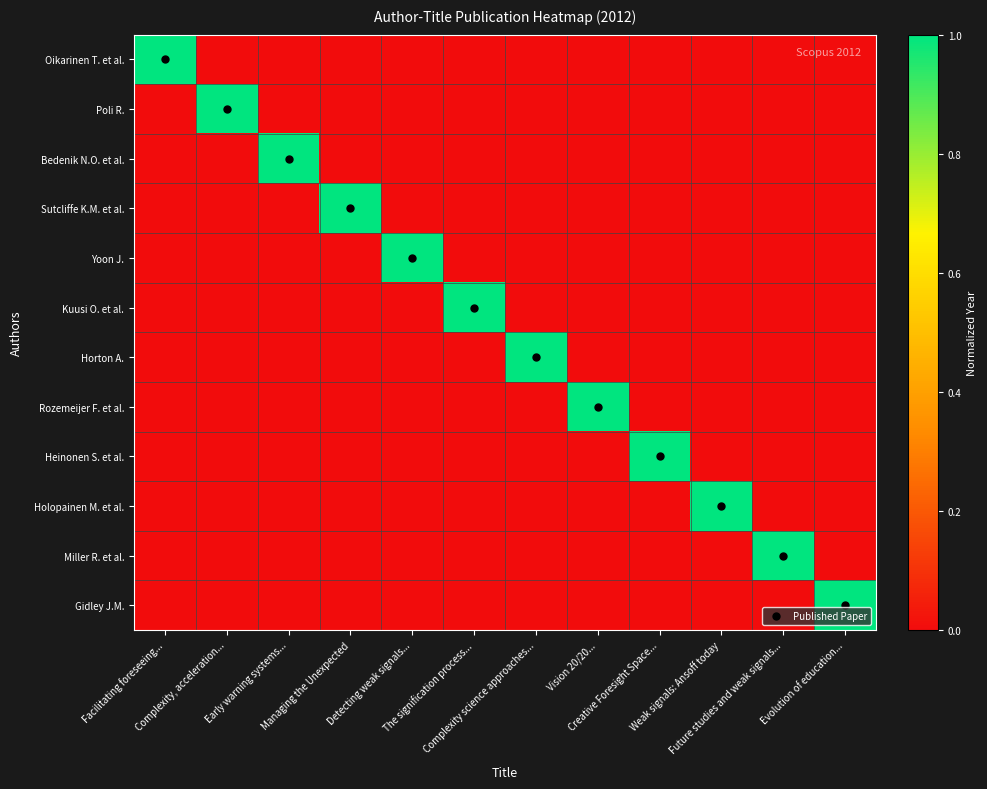

How many categories are shown in the chart?

12